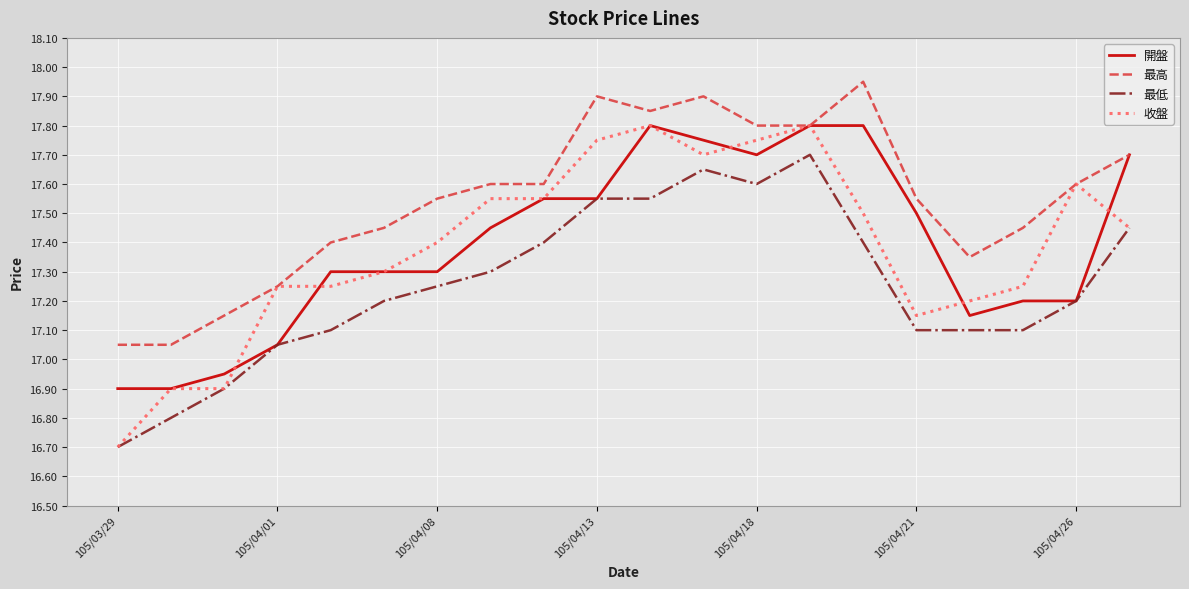

Which series has the largest total across all categories?

最高